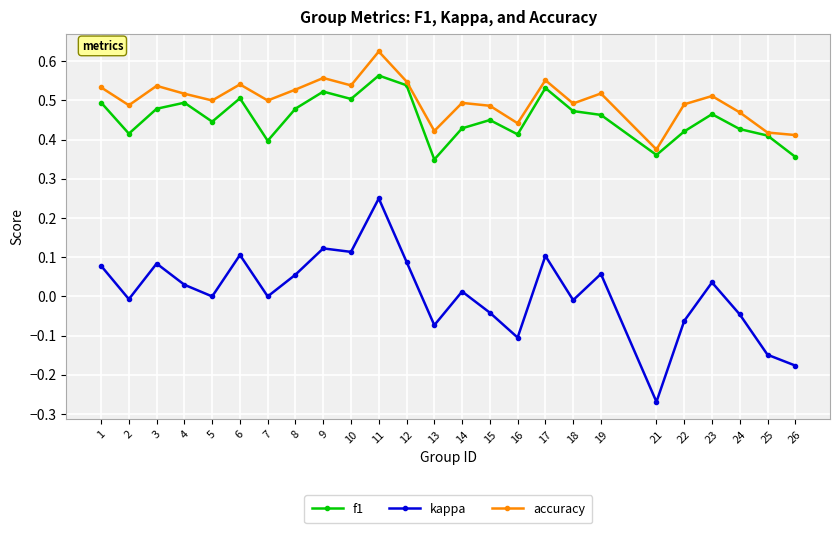

How many f1 values are between 0 and 1?

25